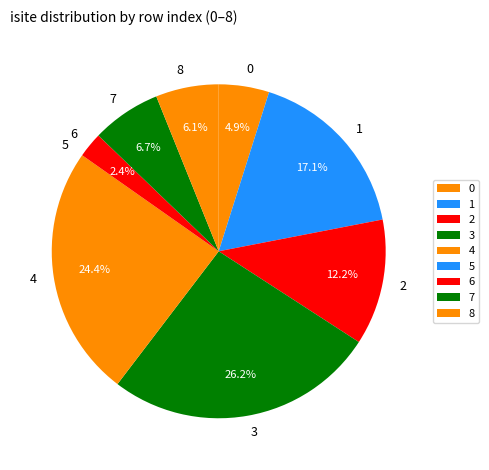

True or false: 1 accounts for 17% of the total.

True